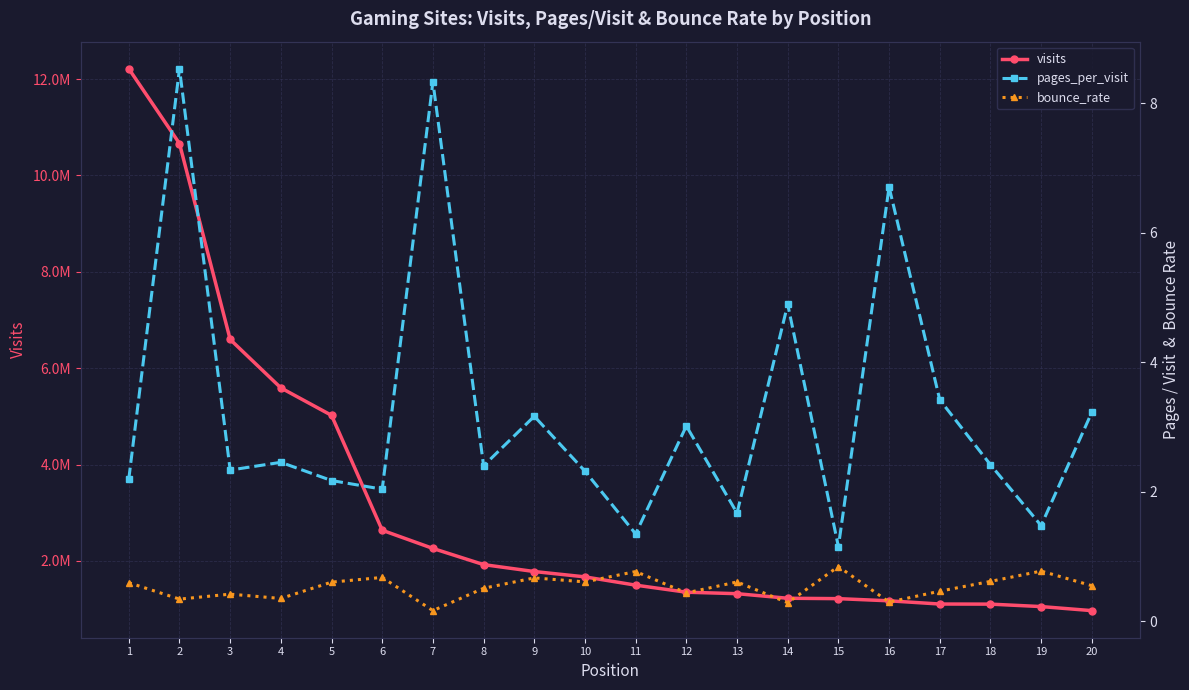

True or false: bounce_rate and pages_per_visit intersect in this chart.

False